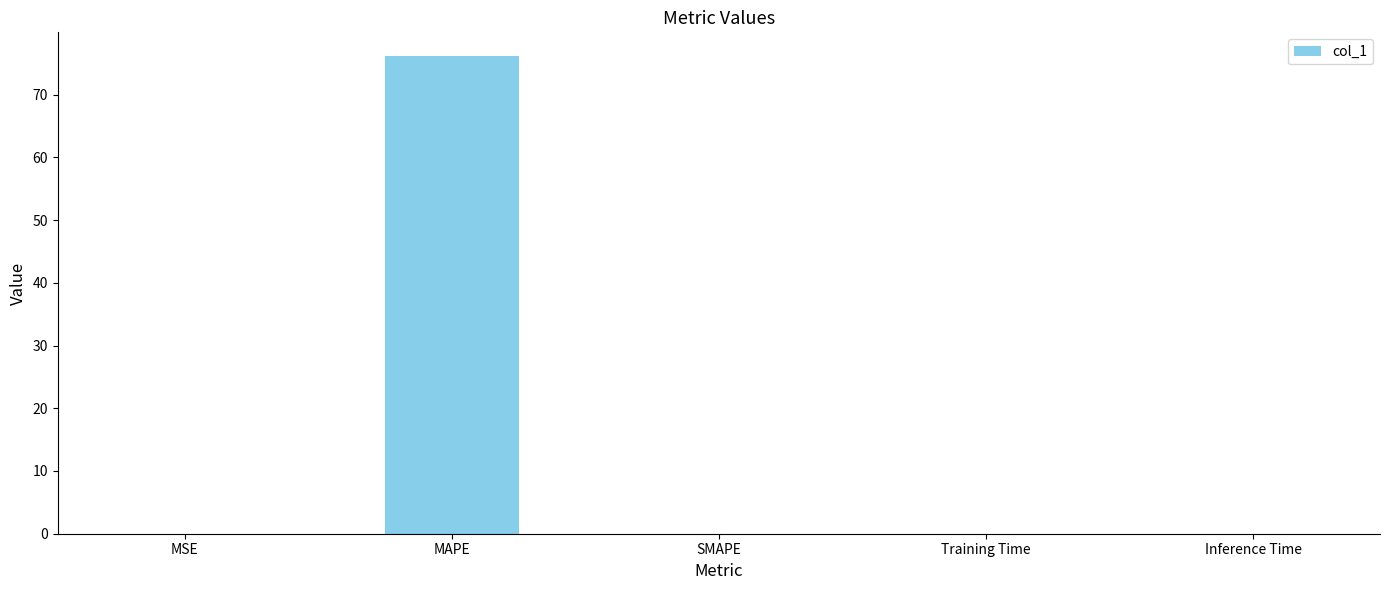

Count the number of categories in the chart.

5